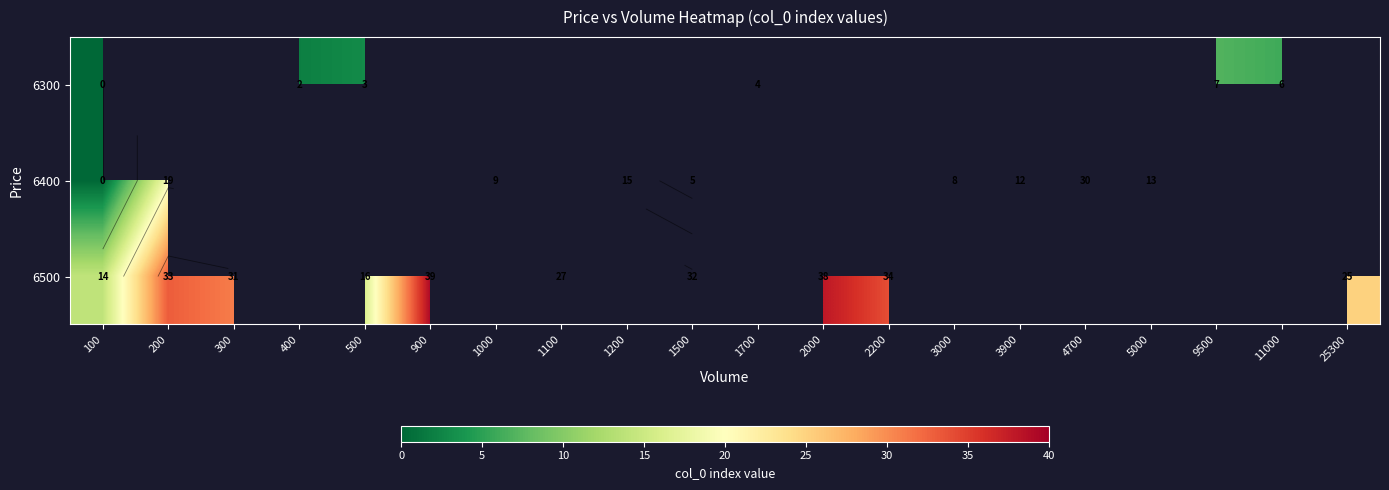

At which label is 6500 closest to 26?

1100